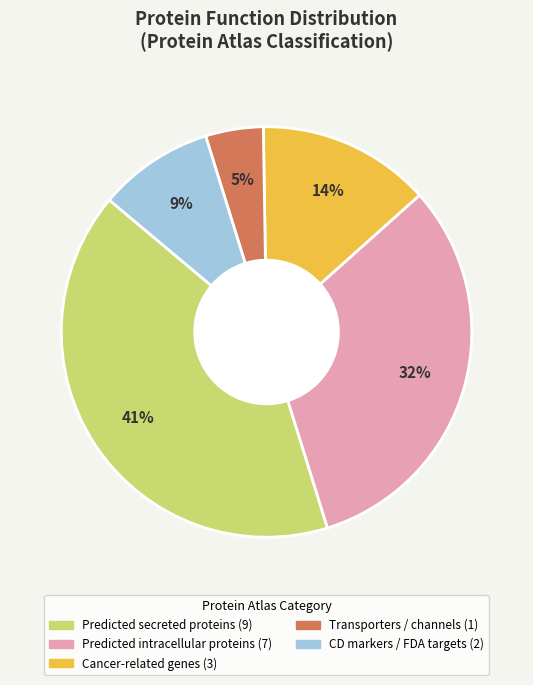

To the nearest percent, what is the average slice percentage?

20%